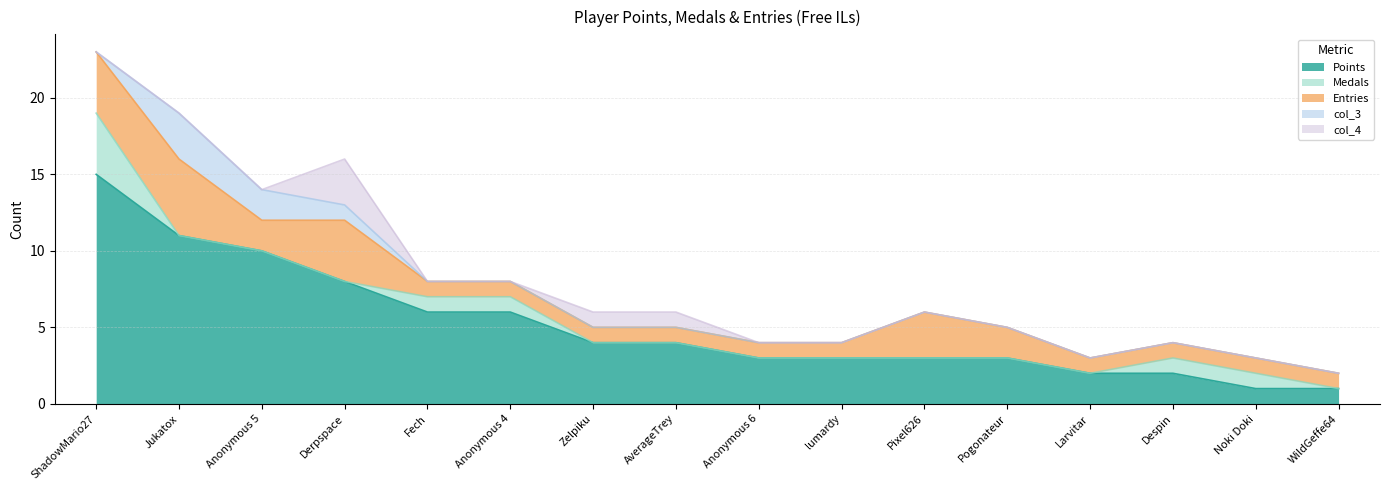

What value does the Entries series have at AverageTrey?

1